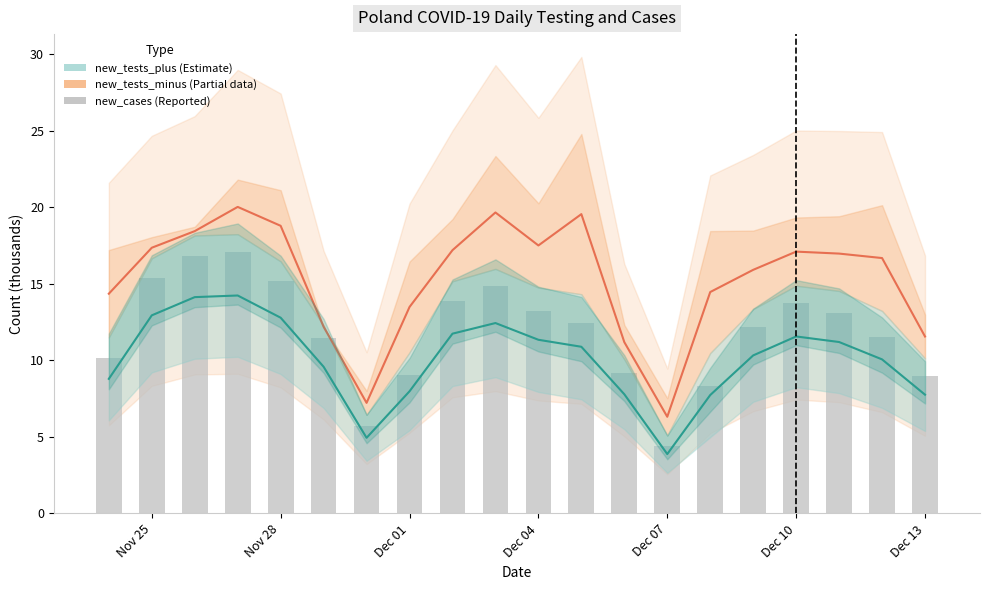

What is the smallest value displayed?

4.4